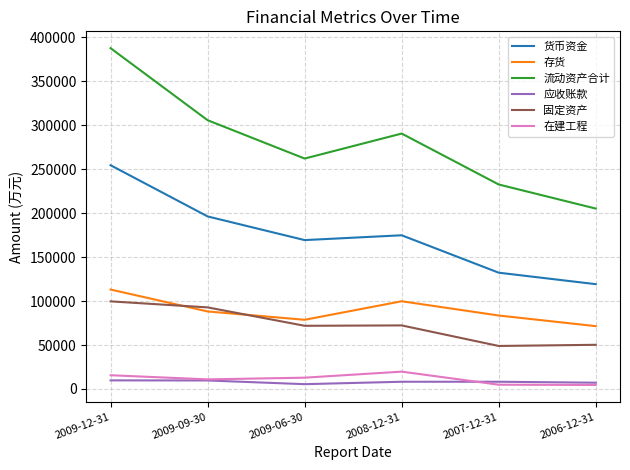

How many lines are shown in the chart?

6